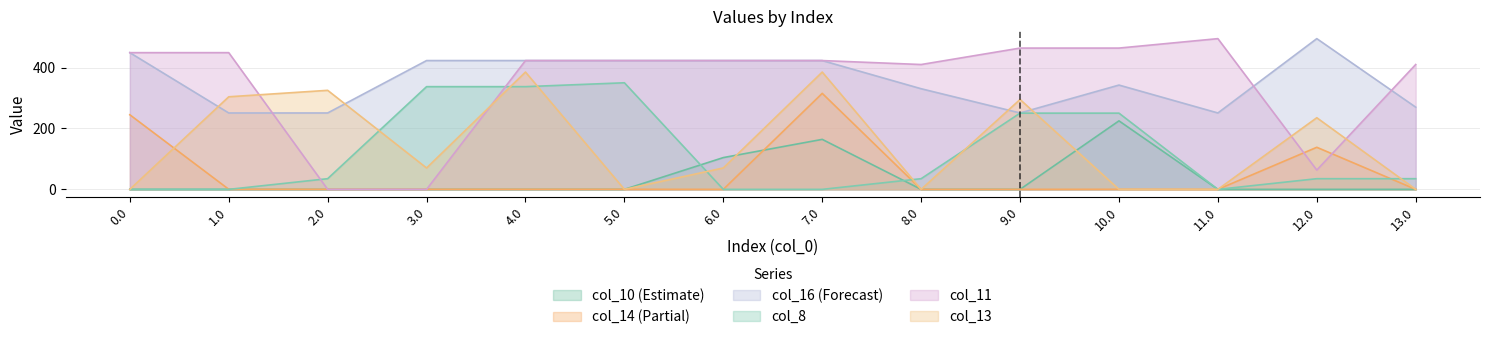

At which category does col_14 reach its first local valley?

6.0